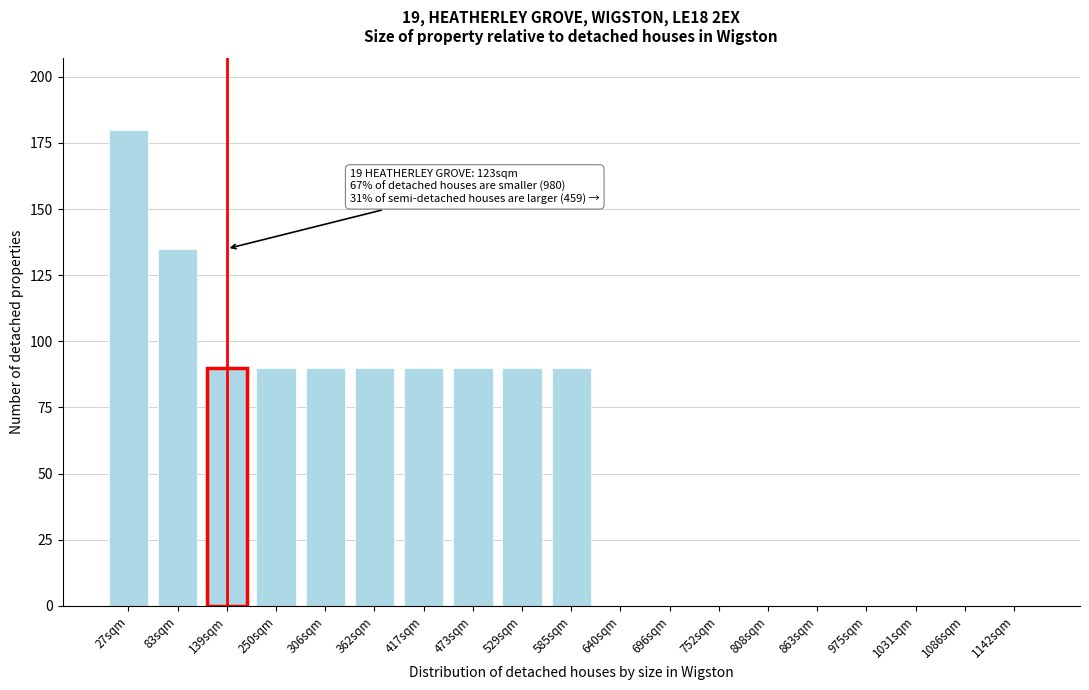

Reading right to left, what are all the values shown in this chart?

1142sqm=0	1086sqm=0	1031sqm=0	975sqm=0	863sqm=0	808sqm=0	752sqm=0	696sqm=0	640sqm=0	585sqm=90	529sqm=90	473sqm=90	417sqm=90	362sqm=90	306sqm=90	250sqm=90	139sqm=90	83sqm=135	27sqm=180